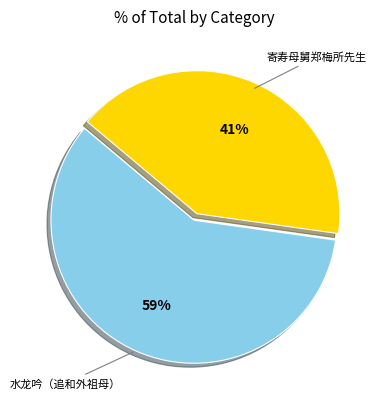

Is it true that 寄寿母舅郑梅所先生 is 28% of the pie?

False